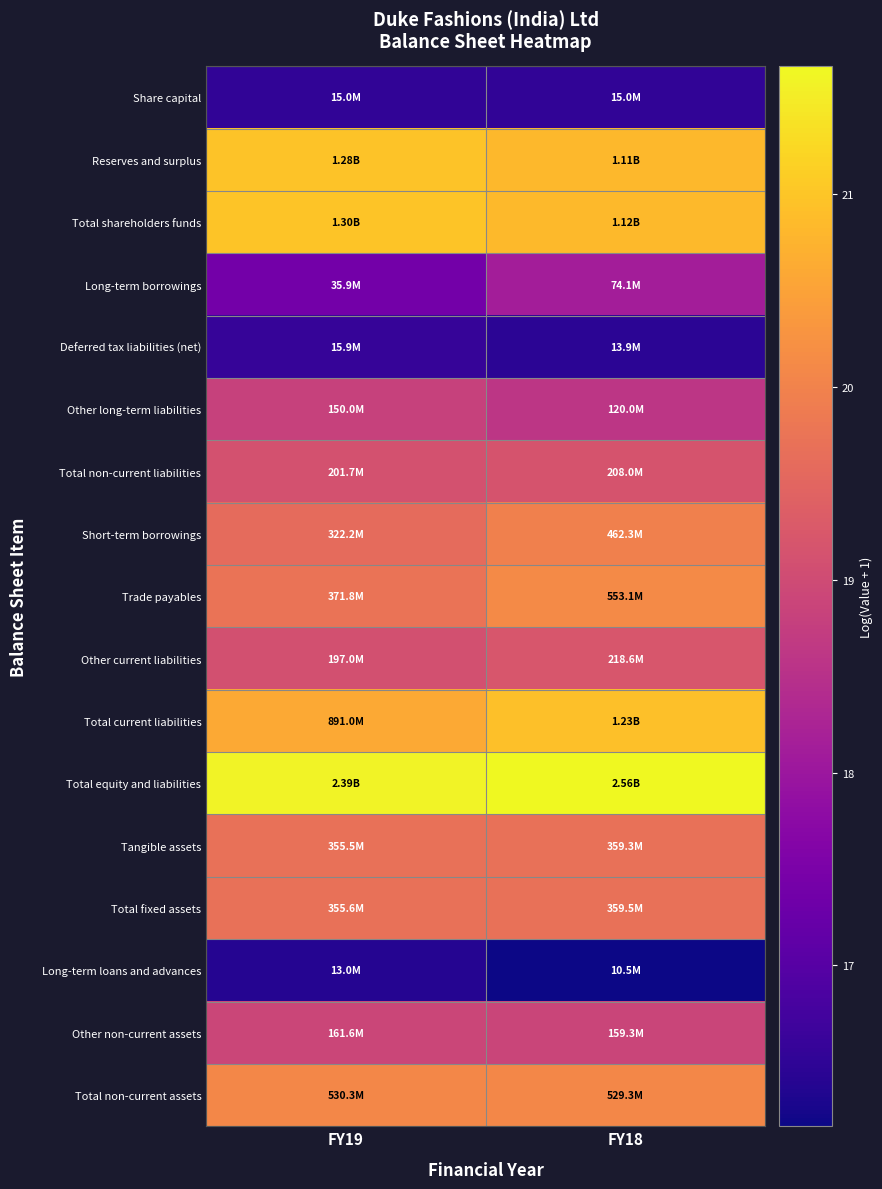

Reading left to right, list all the values displayed in this chart.

Share capital: FY19=16.5	FY18=16.5
Reserves and surplus: FY19=21.0	FY18=20.8
Total shareholders funds: FY19=21.0	FY18=20.8
Long-term borrowings: FY19=17.4	FY18=18.1
Deferred tax liabilities (net): FY19=16.6	FY18=16.4
Other long-term liabilities: FY19=18.8	FY18=18.6
Total non-current liabilities: FY19=19.1	FY18=19.2
Short-term borrowings: FY19=19.6	FY18=20.0
Trade payables: FY19=19.7	FY18=20.1
Other current liabilities: FY19=19.1	FY18=19.2
Total current liabilities: FY19=20.6	FY18=20.9
Total equity and liabilities: FY19=21.6	FY18=21.7
Tangible assets: FY19=19.7	FY18=19.7
Total fixed assets: FY19=19.7	FY18=19.7
Long-term loans and advances: FY19=16.4	FY18=16.2
Other non-current assets: FY19=18.9	FY18=18.9
Total non-current assets: FY19=20.1	FY18=20.1